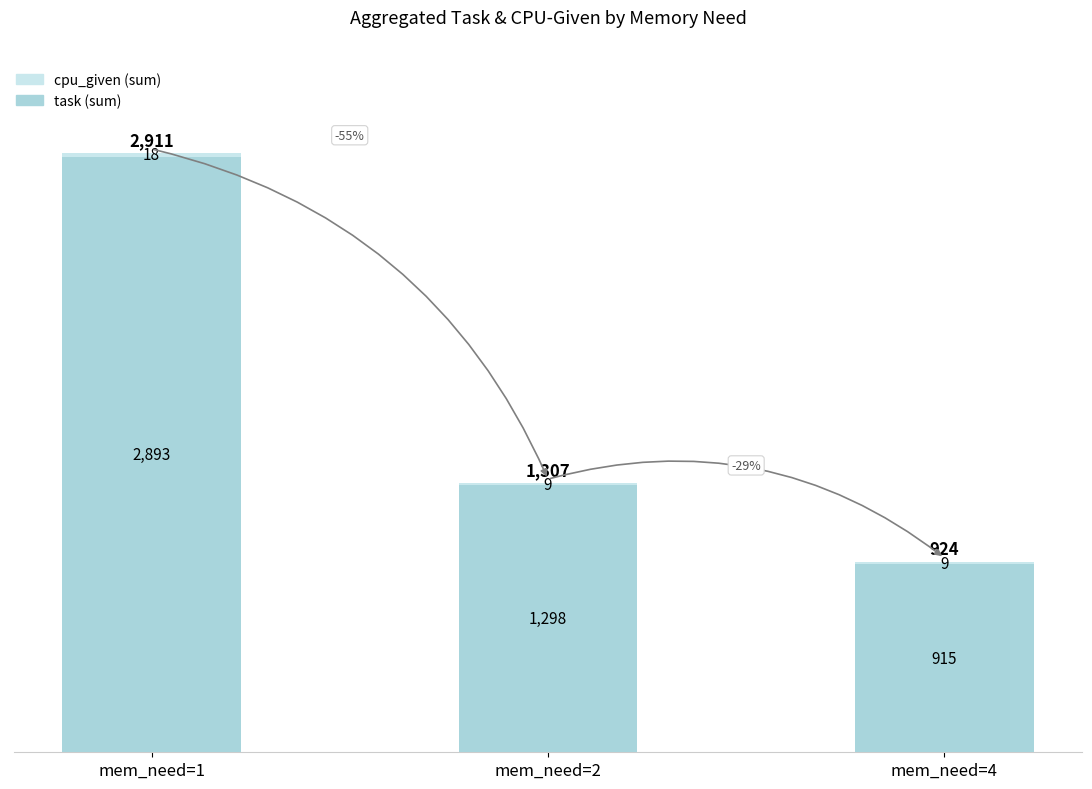

True or false: task (sum) has a value of 4442 at mem_need=1.

False